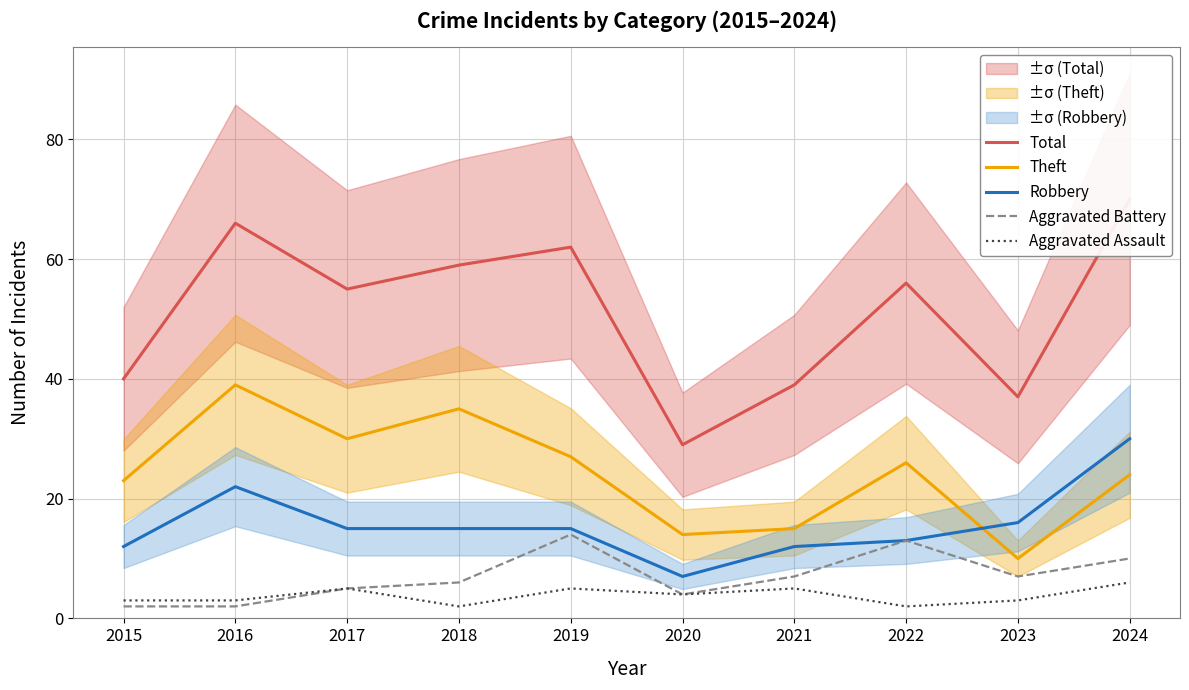

What are all the series names shown in the legend?

Total, Theft, Robbery, Aggravated Battery, Aggravated Assault